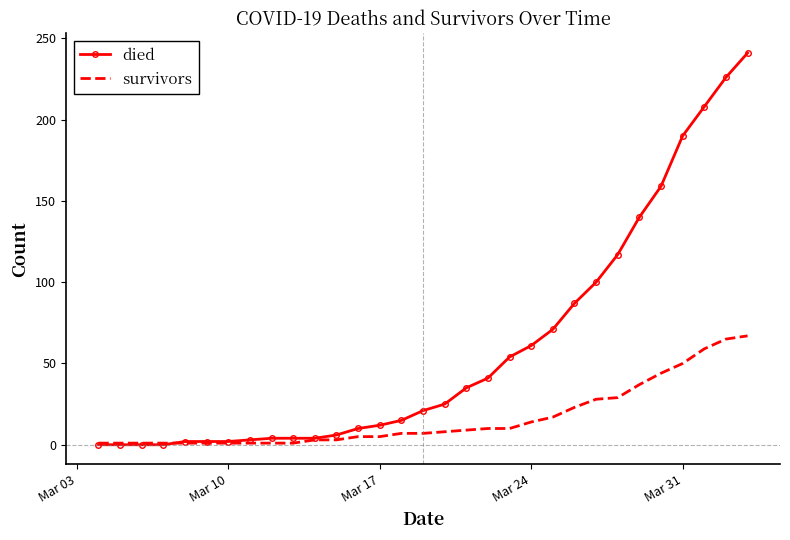

What are all the series names shown in the legend?

died, survivors